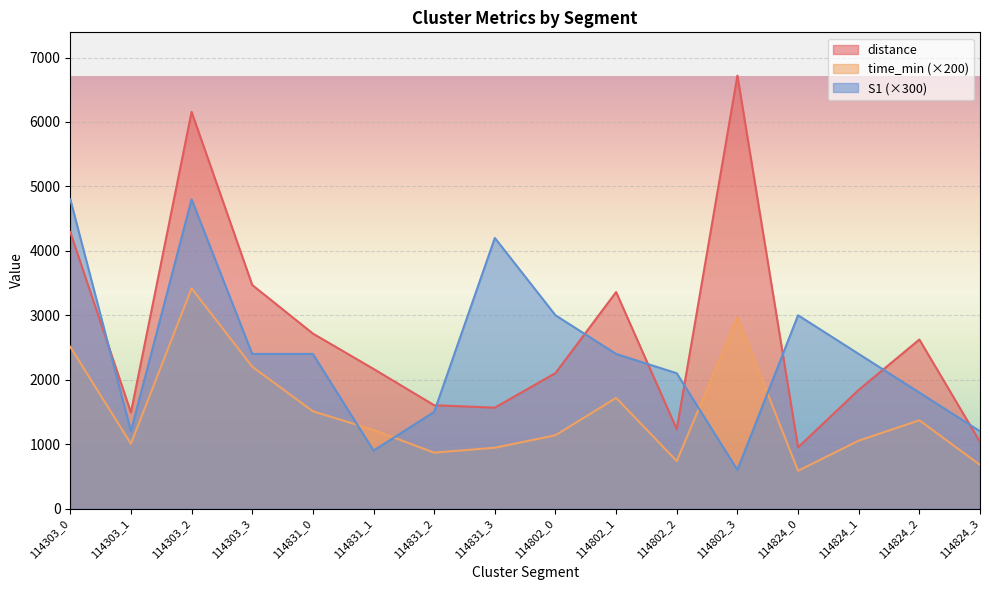

What is the minimum value shown in the chart?

586.0